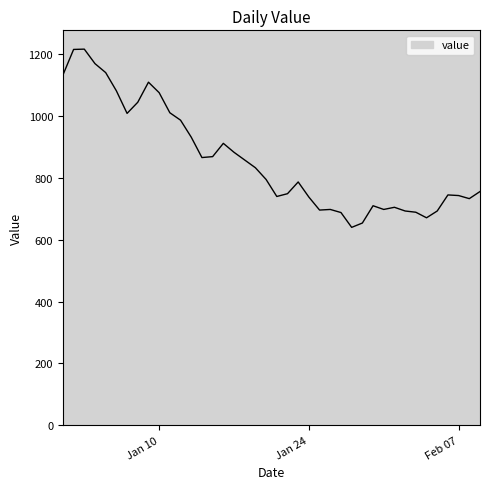

What is the difference between the maximum and minimum values?

577